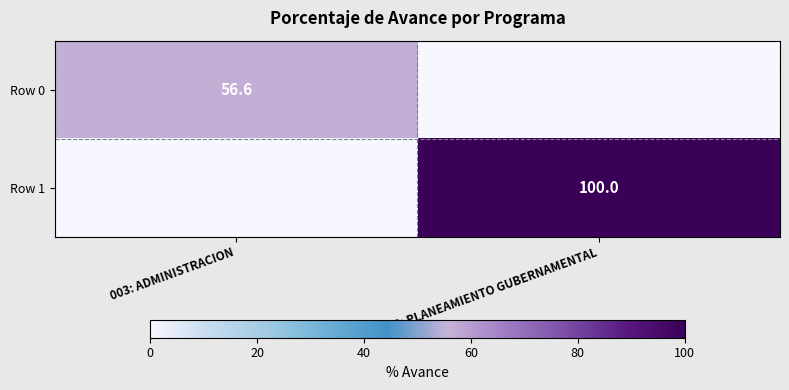

At which category is the sum across all series the highest?

006: PLANEAMIENTO GUBERNAMENTAL